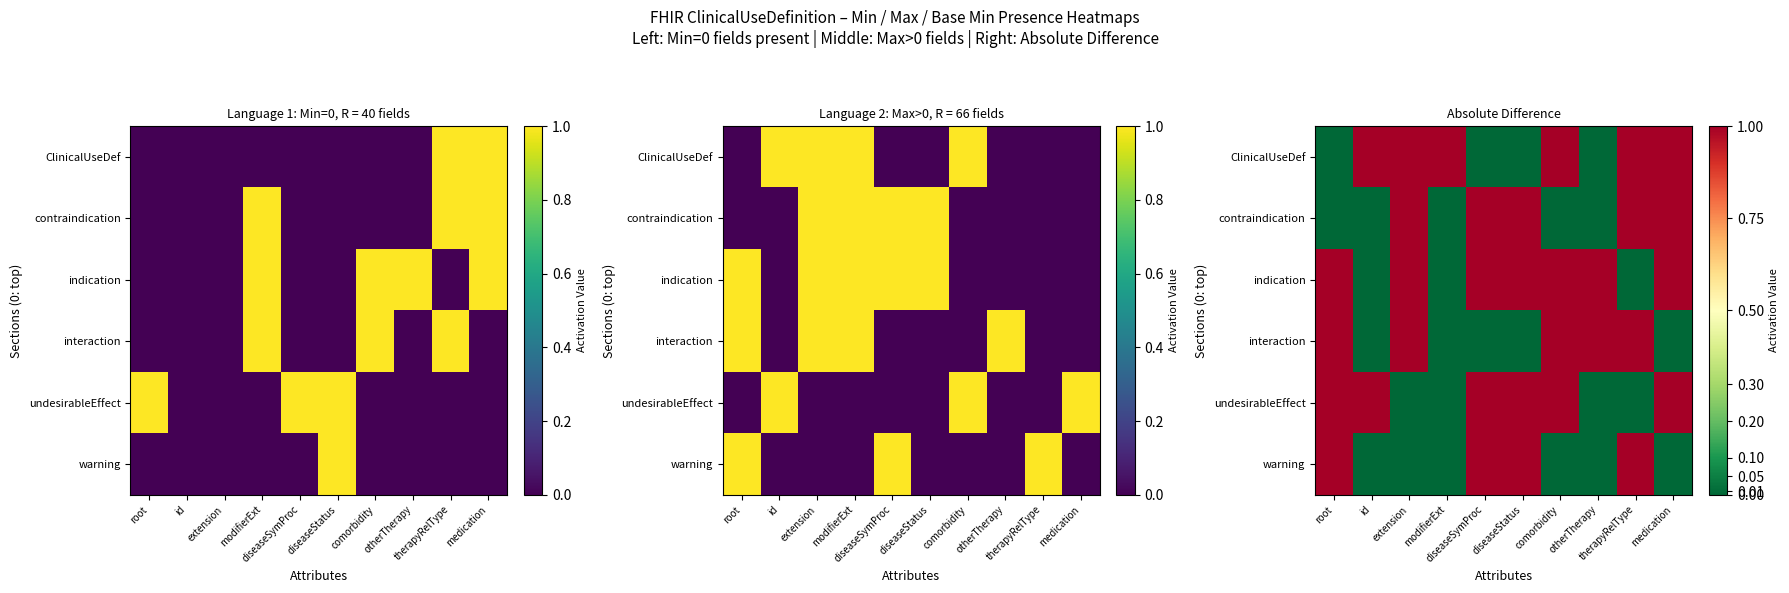

Rank the series by their maximum value, from highest to lowest.

ClinicalUseDef, contraindication, indication, interaction, undesirableEffect, warning